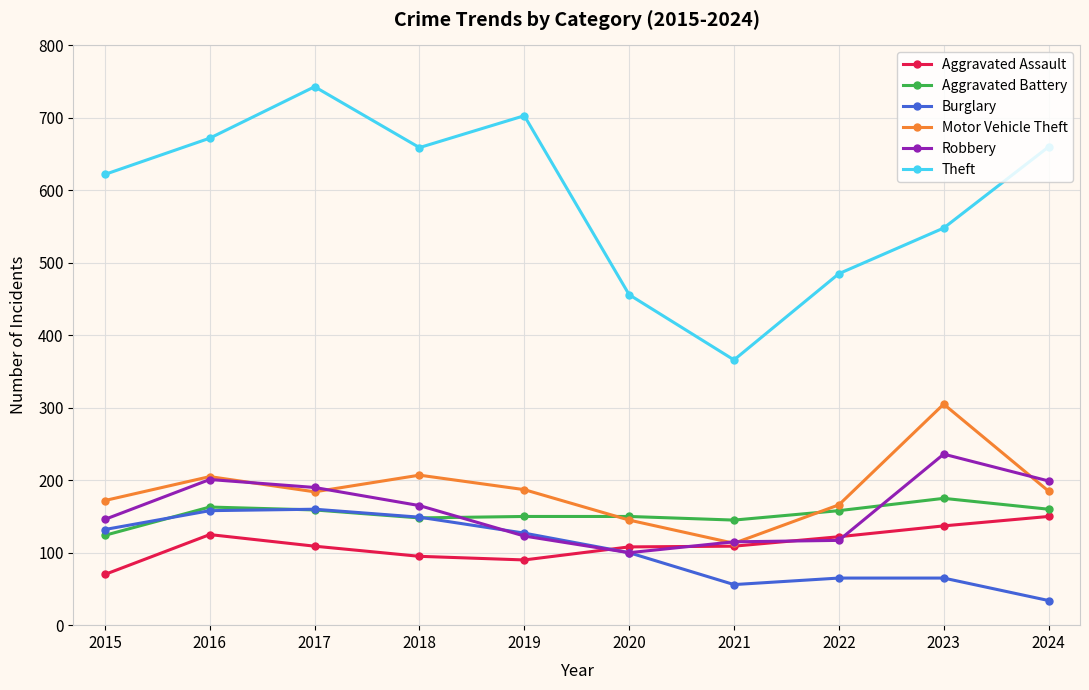

At which label does Theft reach its minimum?

2021